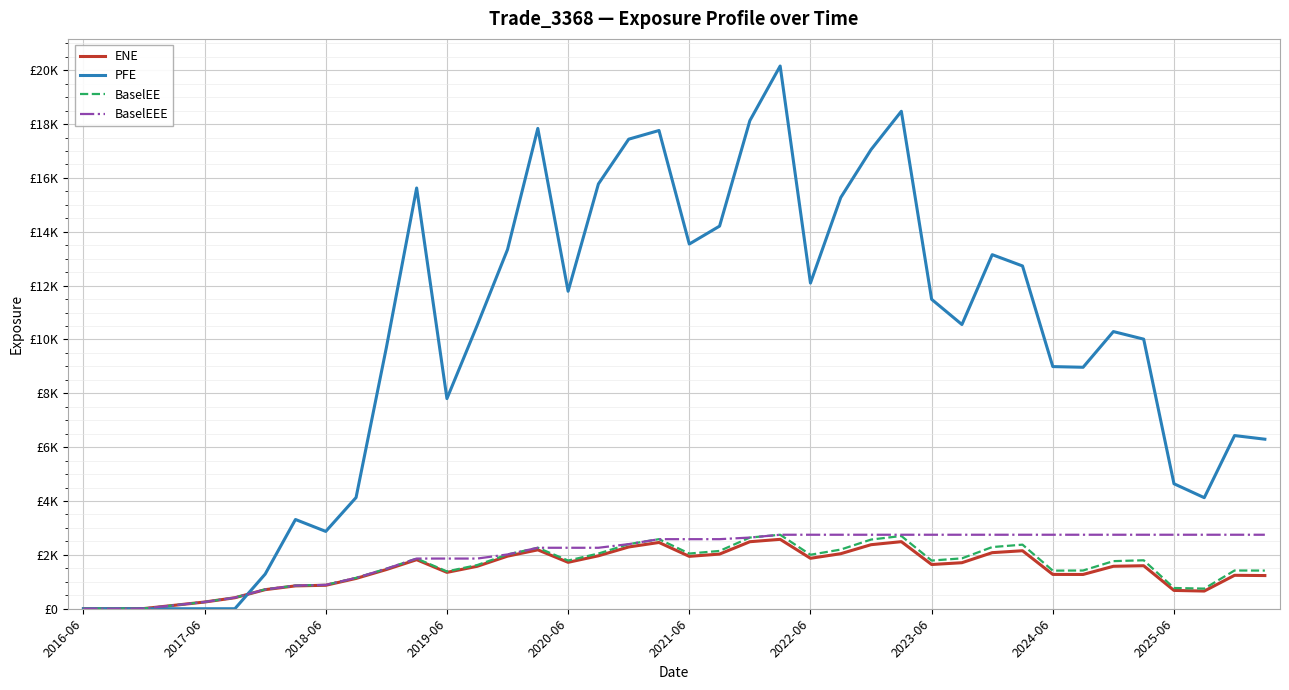

Which category has the lowest value across all series?

2016-06